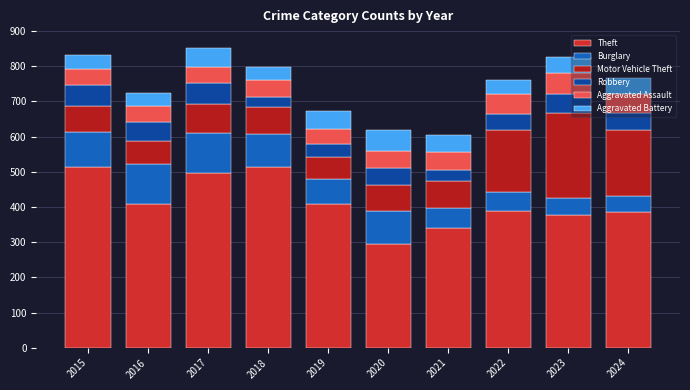

How many distinct data groups are displayed?

6